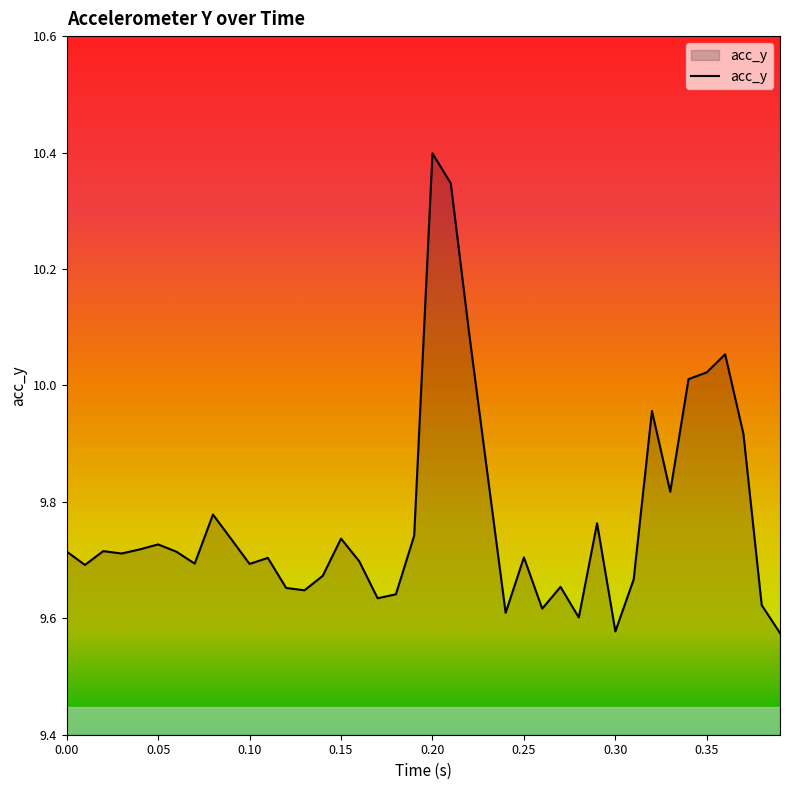

What is the maximum value shown in the chart?

10.4